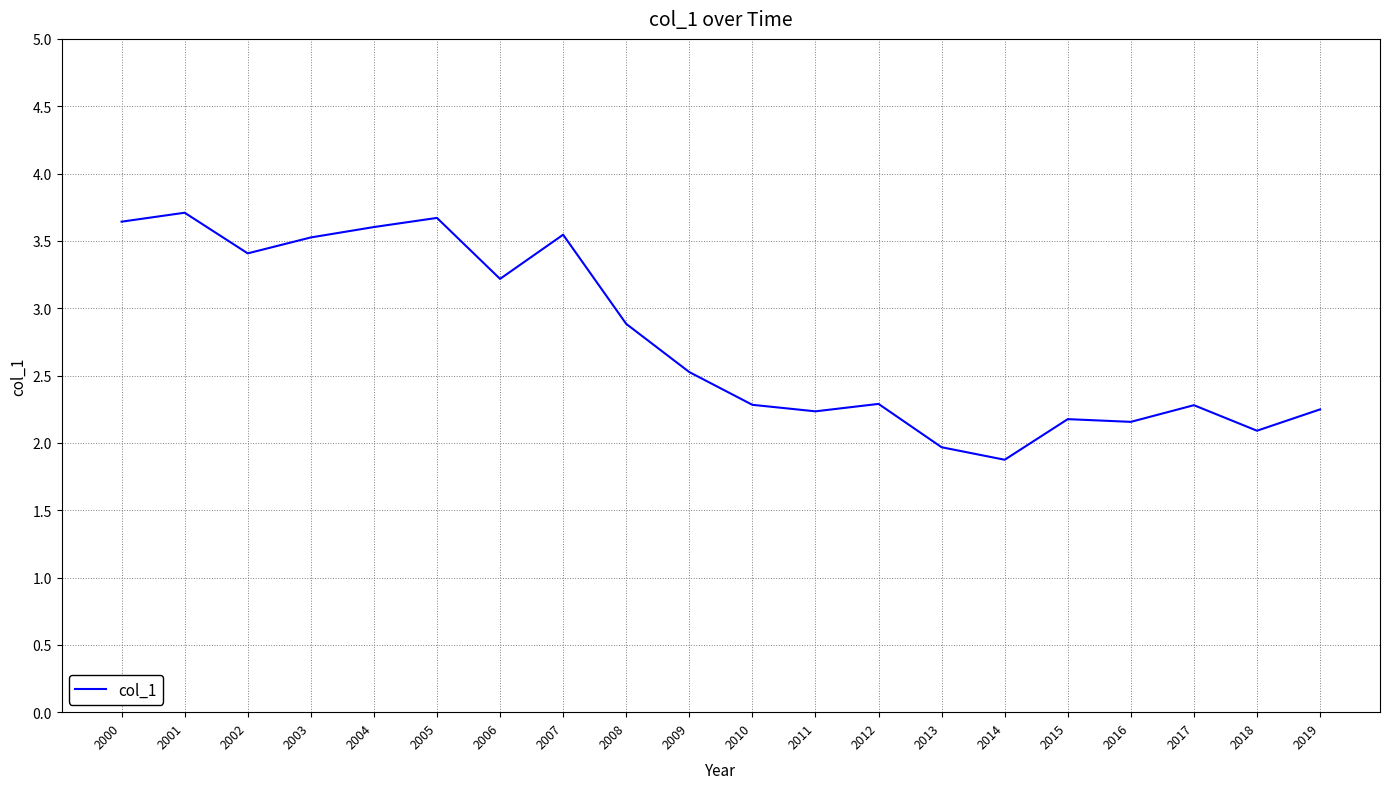

Does the chart display data point markers on the line(s)?

No